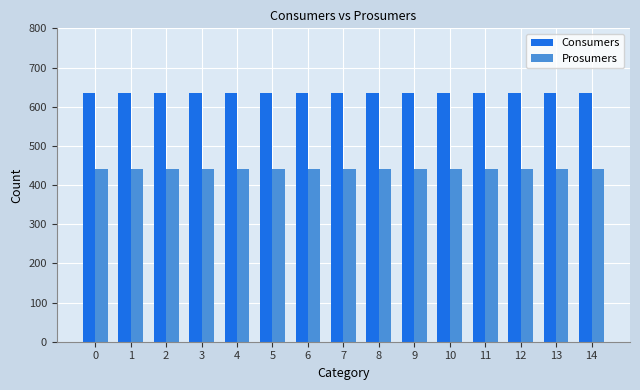

Reading left to right, extract all data points from this chart.

Consumers: 0=635	1=635	2=635	3=635	4=635	5=635	6=635	7=635	8=635	9=635	10=635	11=635	12=635	13=635	14=635
Prosumers: 0=440	1=440	2=440	3=440	4=440	5=440	6=440	7=440	8=440	9=440	10=440	11=440	12=440	13=440	14=440